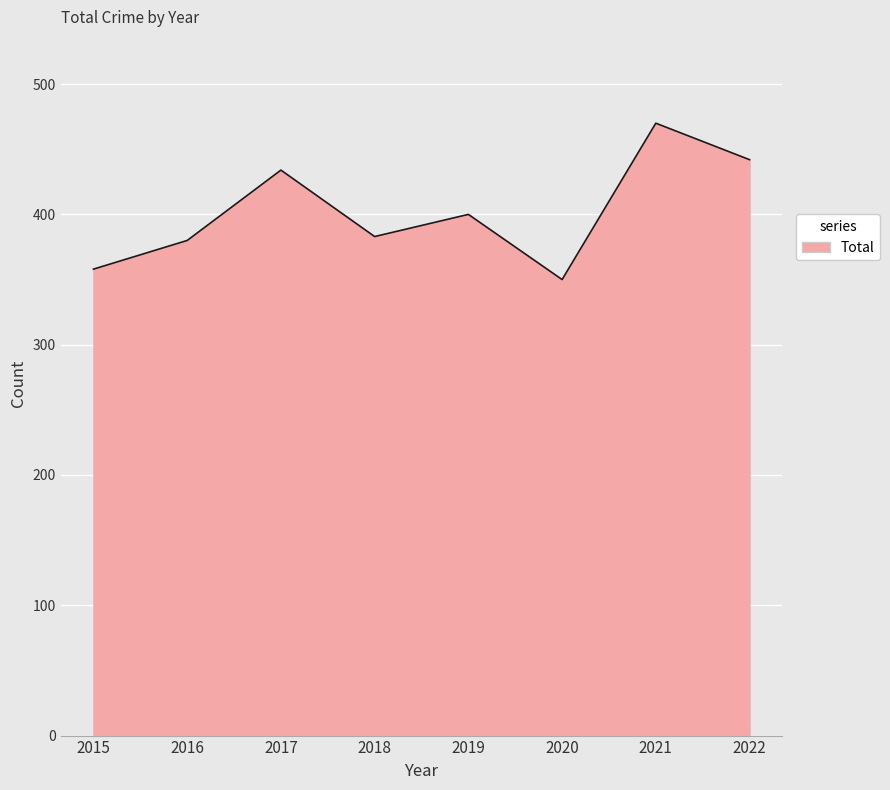

What is the difference between the maximum and minimum values?

120